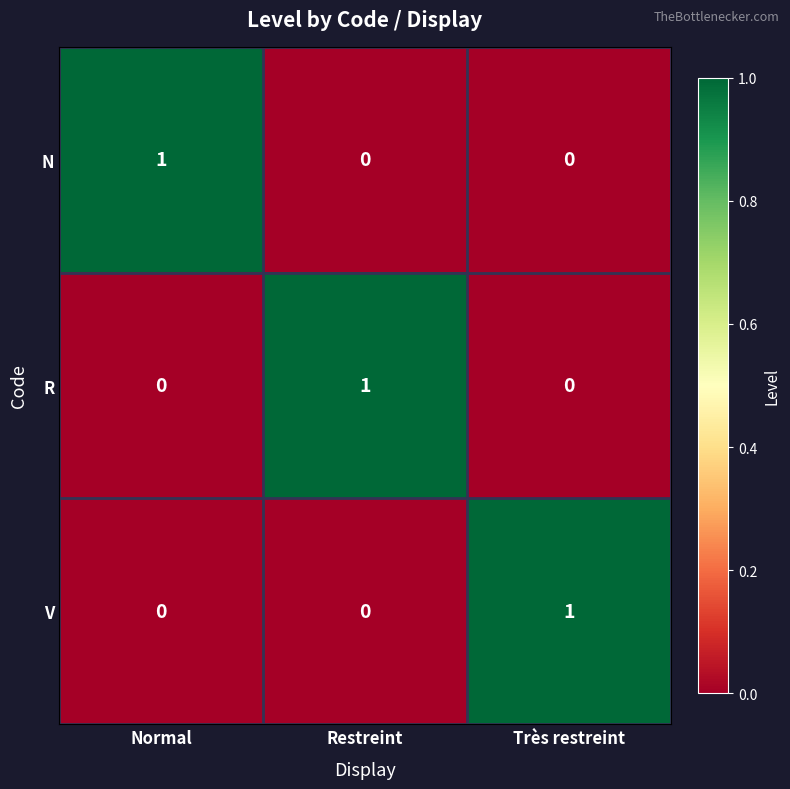

What is the difference between the highest and lowest values at Restreint?

1